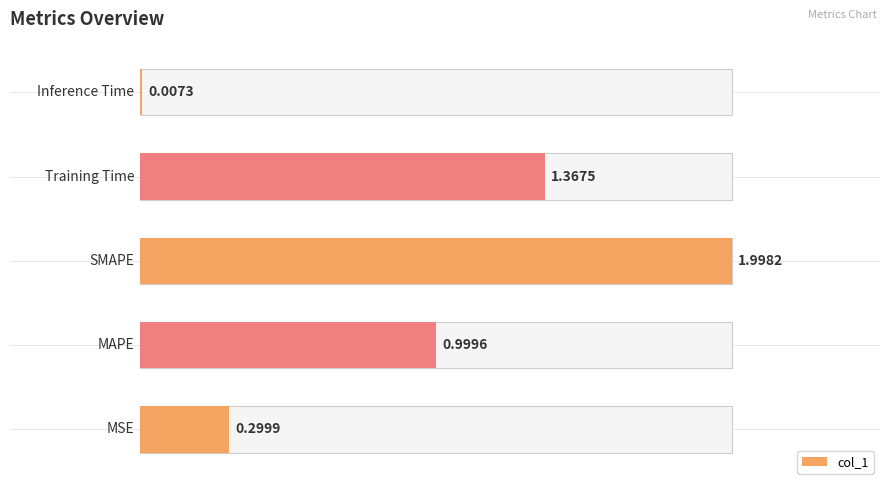

What is the greatest value displayed?

2.0